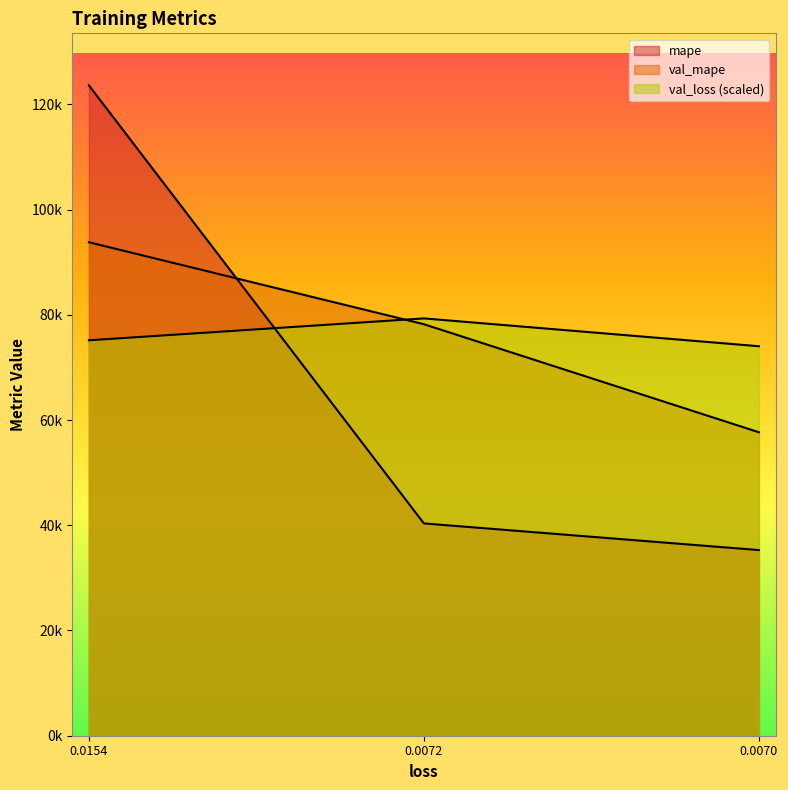

True or false: val_mape has a value of 125369.2 at 0.0072.

False